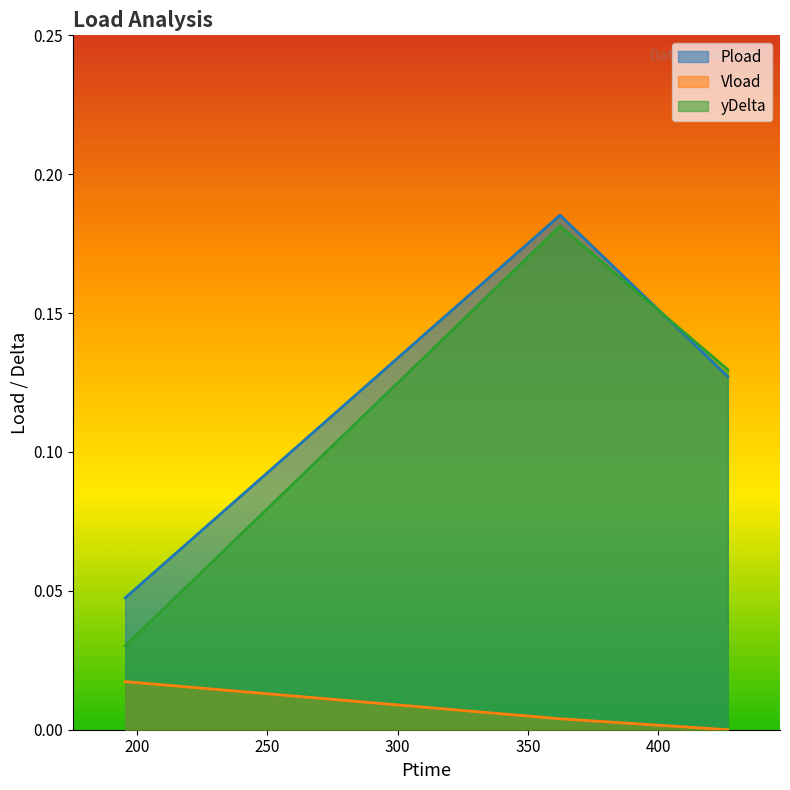

What are all the series names shown in the legend?

Pload, Vload, yDelta